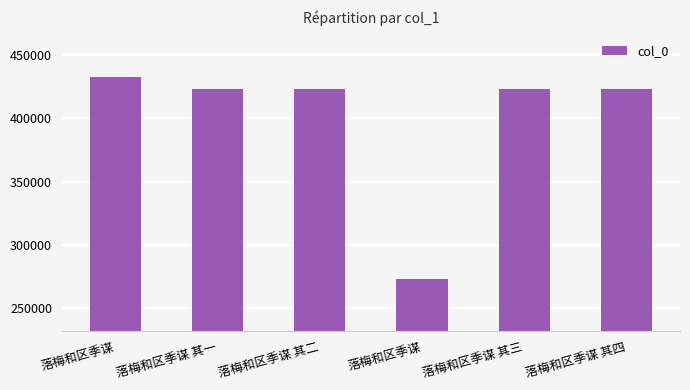

How many bars are there in total?

6